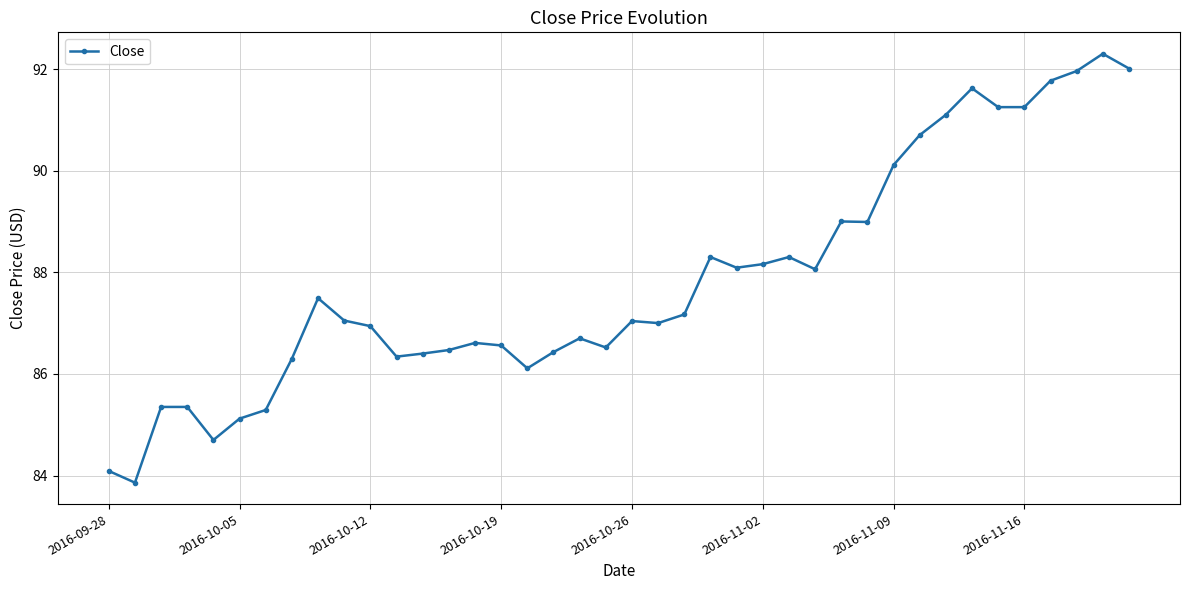

What is the average value?

87.8